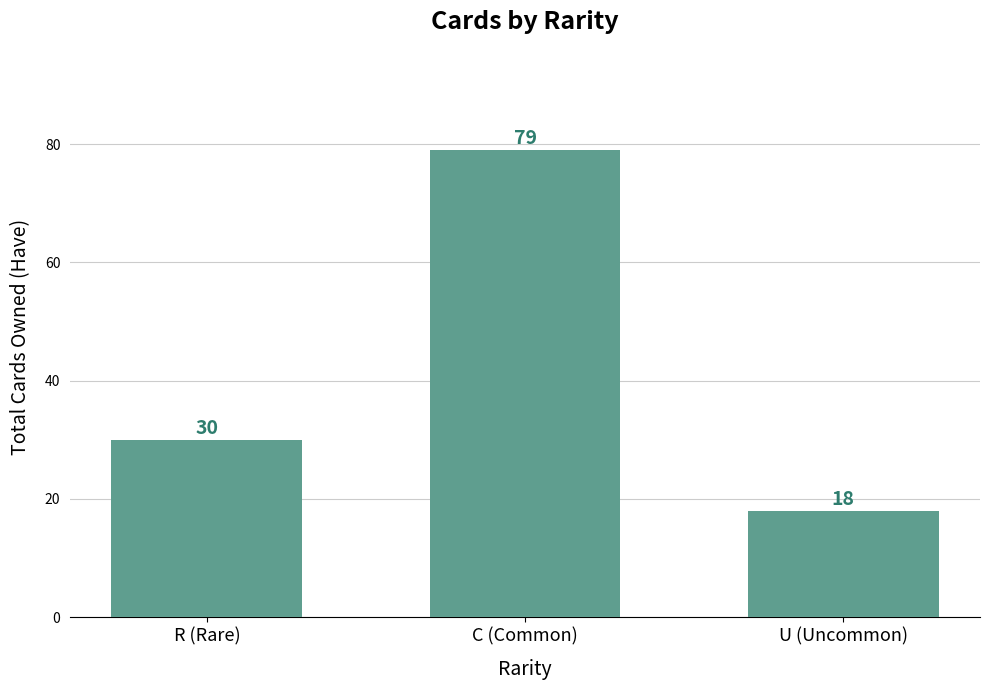

What is the maximum value shown in the chart?

79